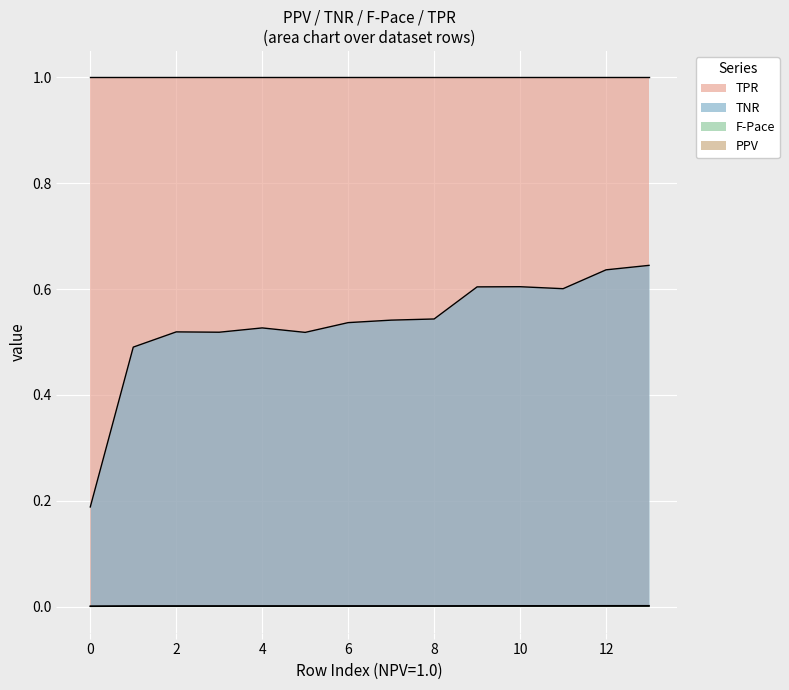

True or false: F-Pace and PPV intersect in this chart.

False